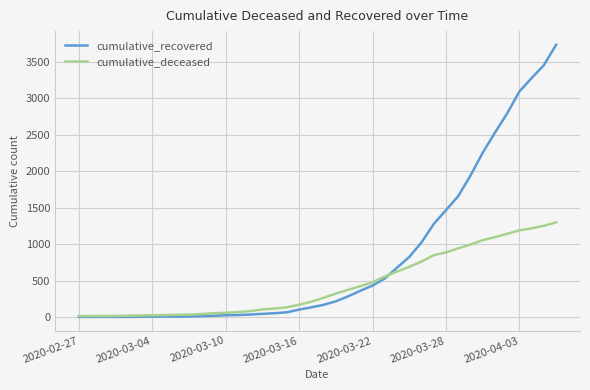

At how many categories does at least one series exceed 3027?

4